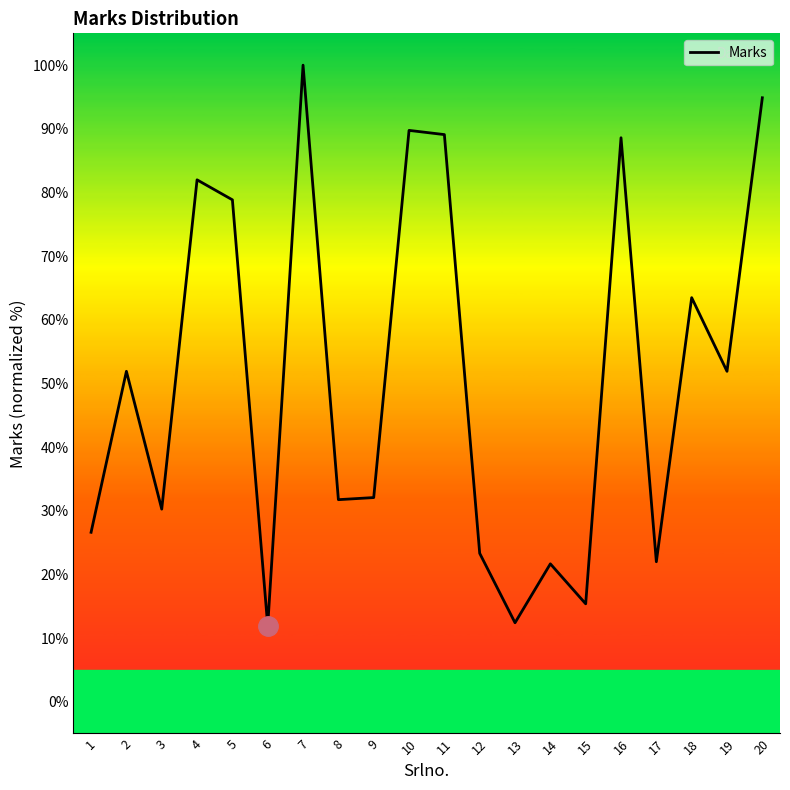

What is the maximum value shown in the chart?

100.0